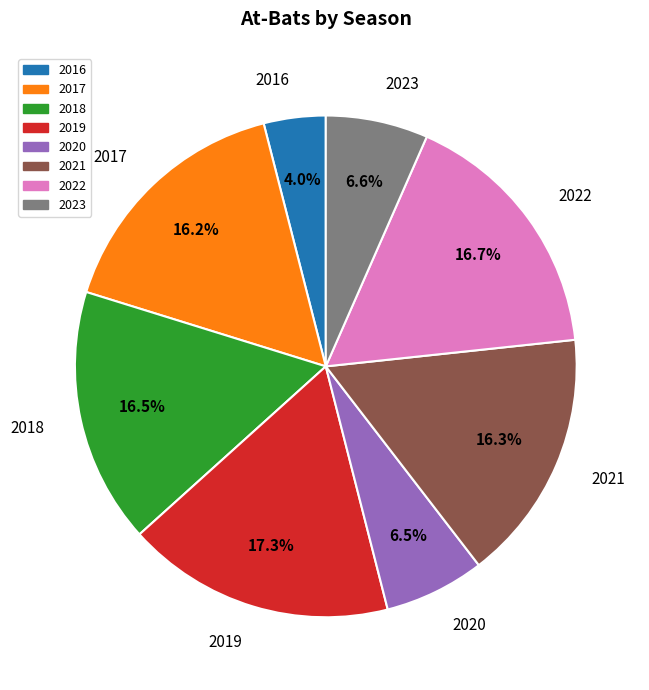

Count the number of slices in the pie.

8